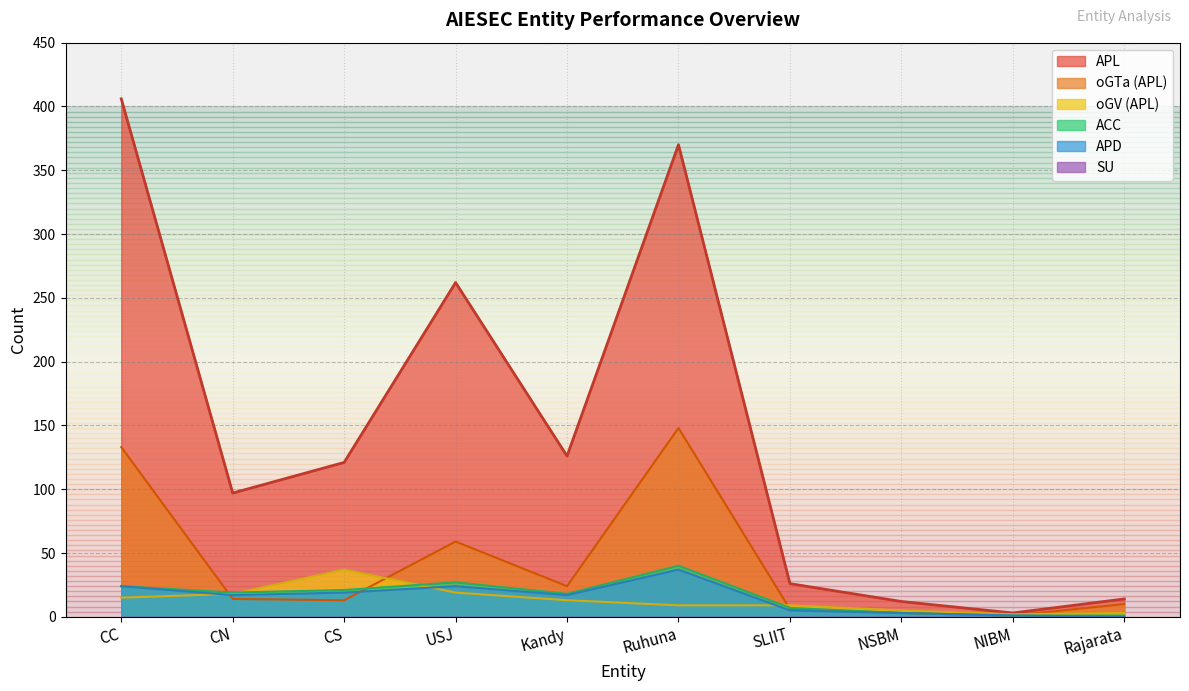

List the labels in order of ACC value, largest first.

Ruhuna, USJ, CC, CS, CN, Kandy, SLIIT, NSBM, NIBM, Rajarata